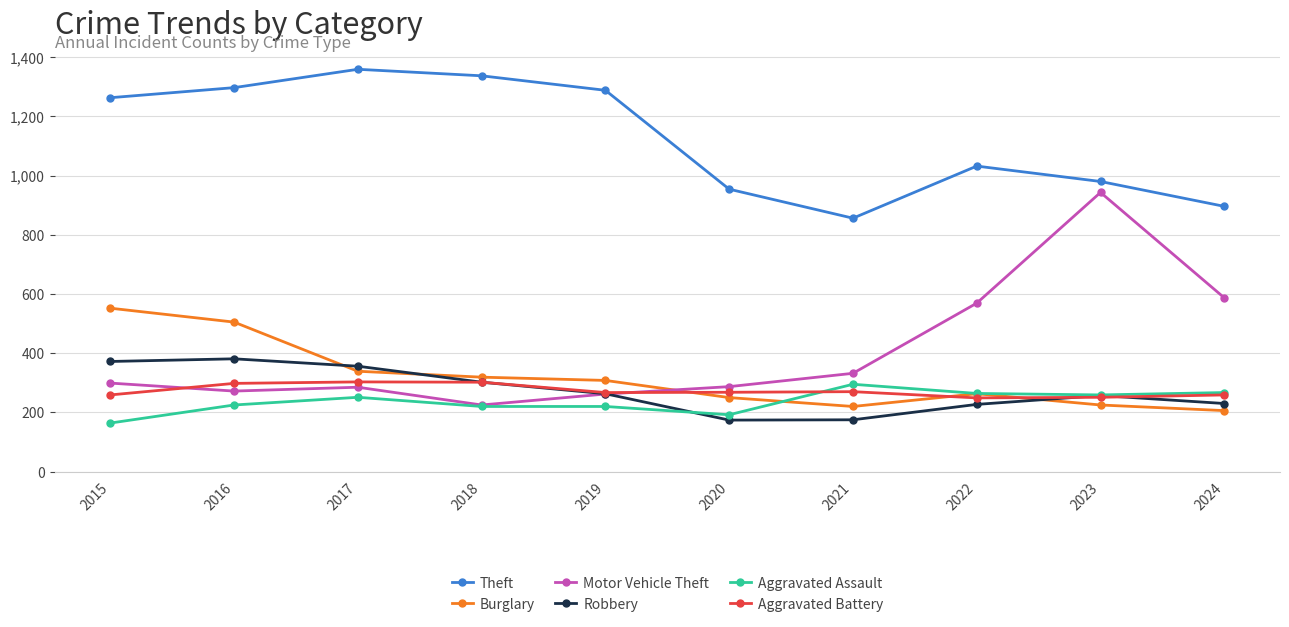

The value of Theft at 2020 is 1332. True or false?

False